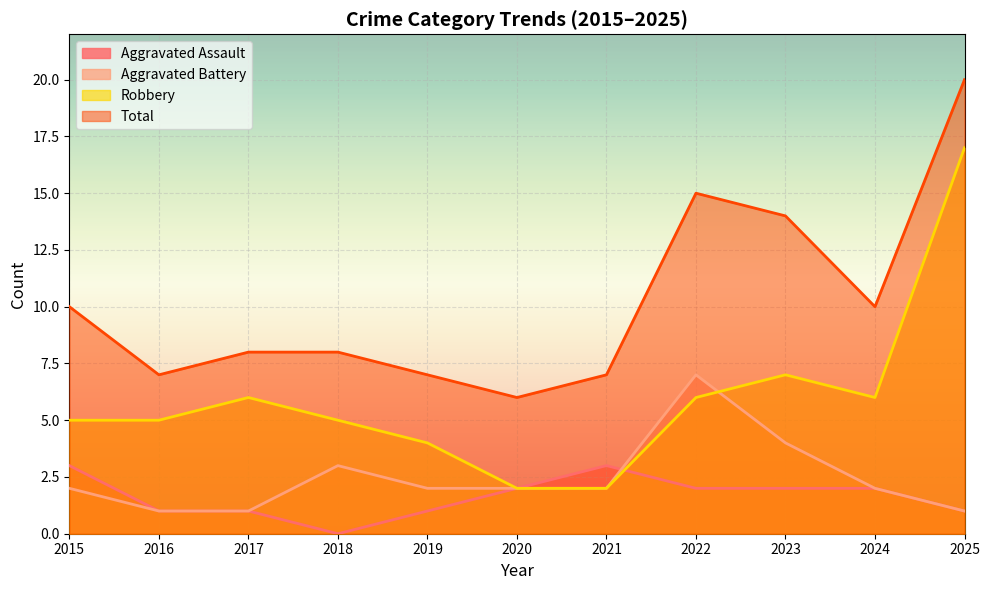

What is the approximate value of Aggravated Battery at 2019?

2